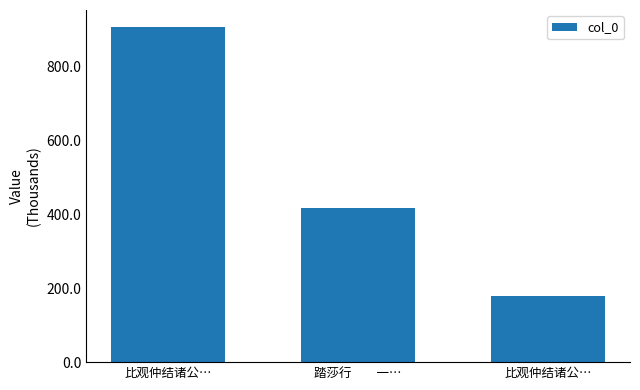

Are the bars grouped side by side (vs. stacked)?

No